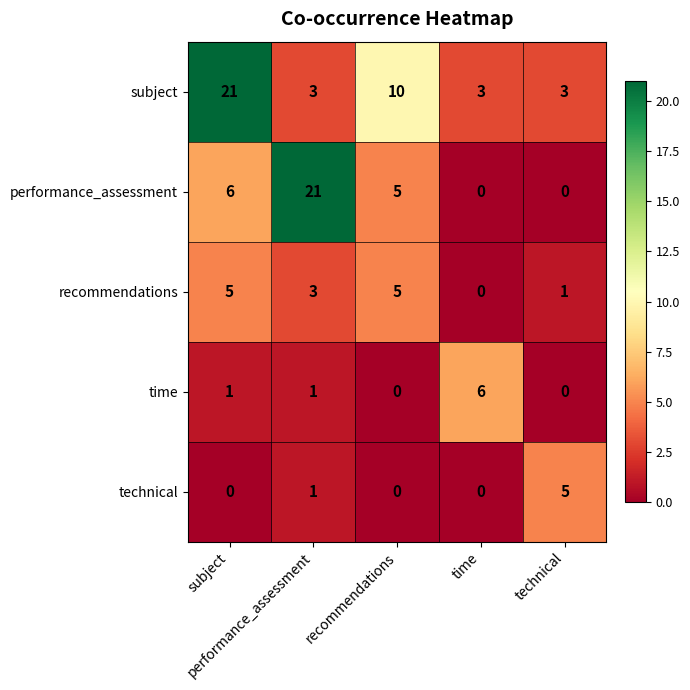

At how many categories does at least one series exceed 8?

3